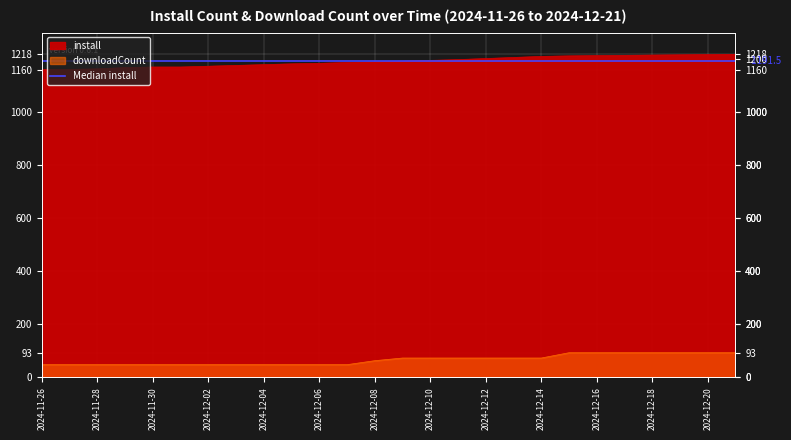

Between 2024-12-17 and 2024-12-08, which is larger?

2024-12-17